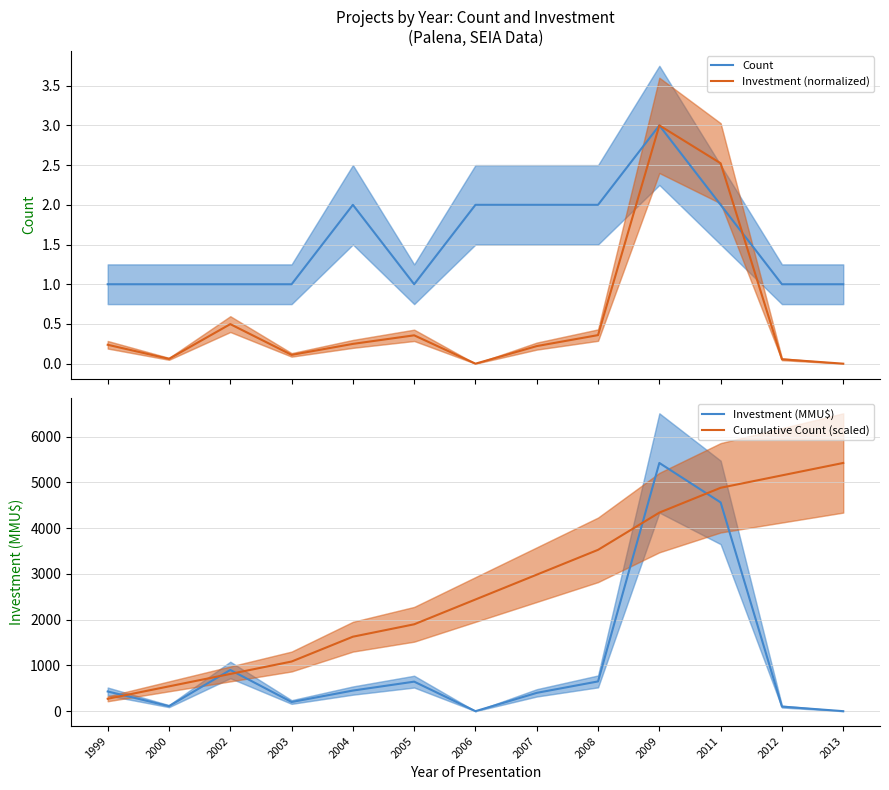

What is the total value across all series at 2013?

5423.0